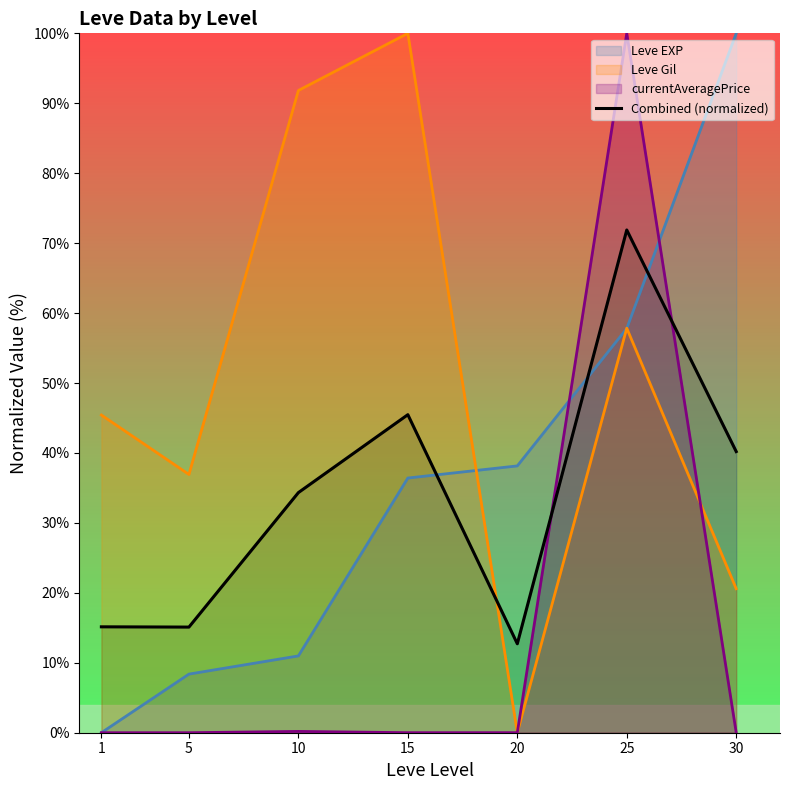

Is it true that the value at 1 is 8.8?

False